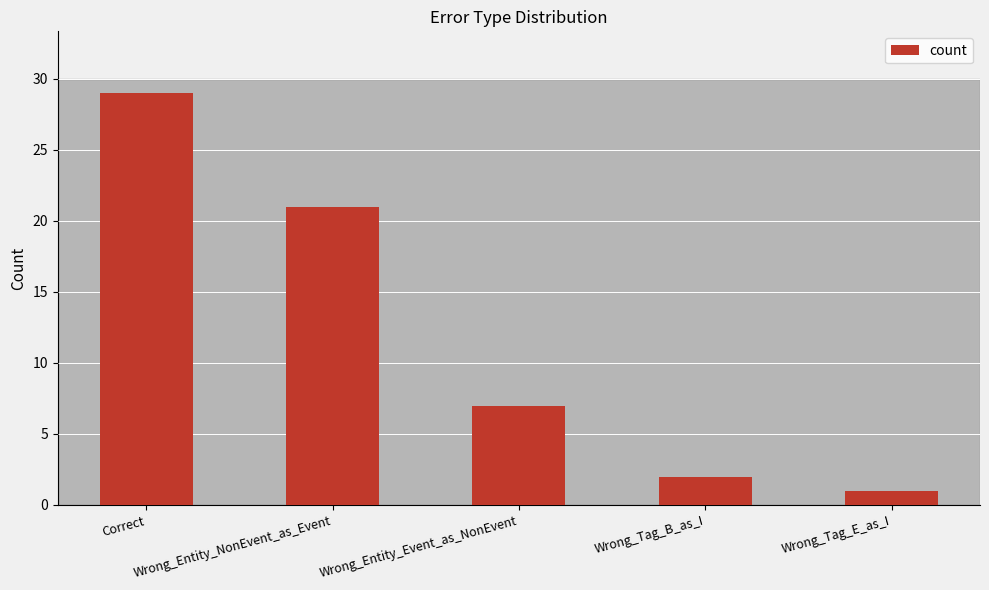

What is the label of the 2nd bar from the right?

Wrong_Tag_B_as_I